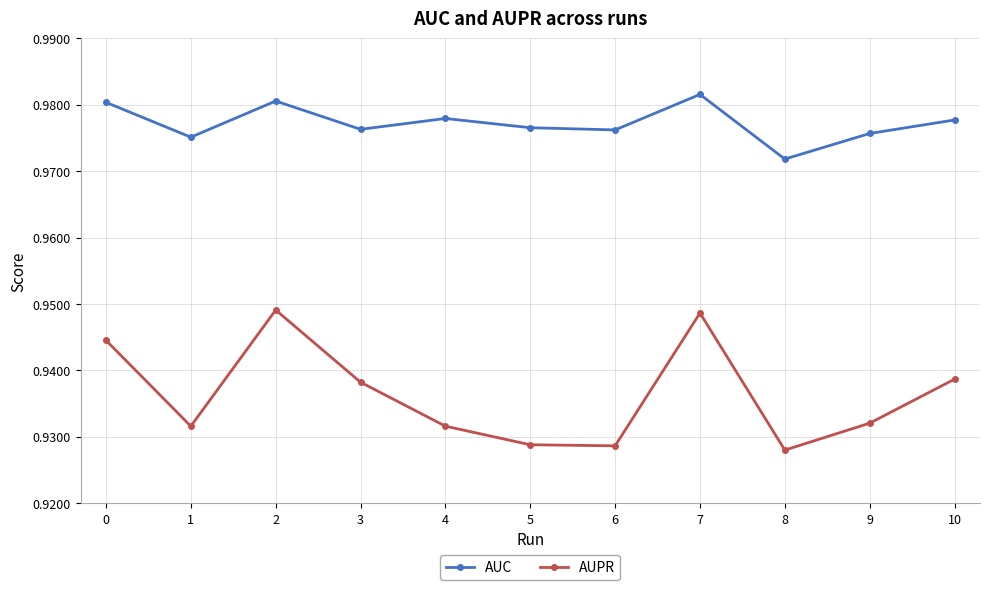

At which category does AUC reach its first local valley?

1